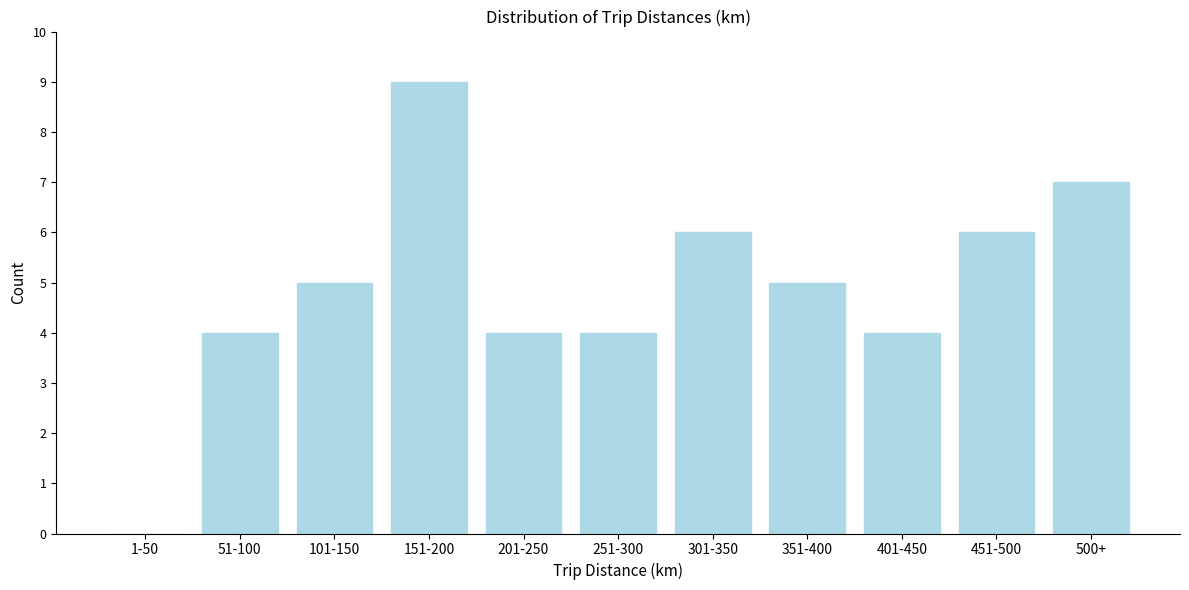

Reading left to right, what are all the values shown in this chart?

1-50=0	51-100=4	101-150=5	151-200=9	201-250=4	251-300=4	301-350=6	351-400=5	401-450=4	451-500=6	500+=7